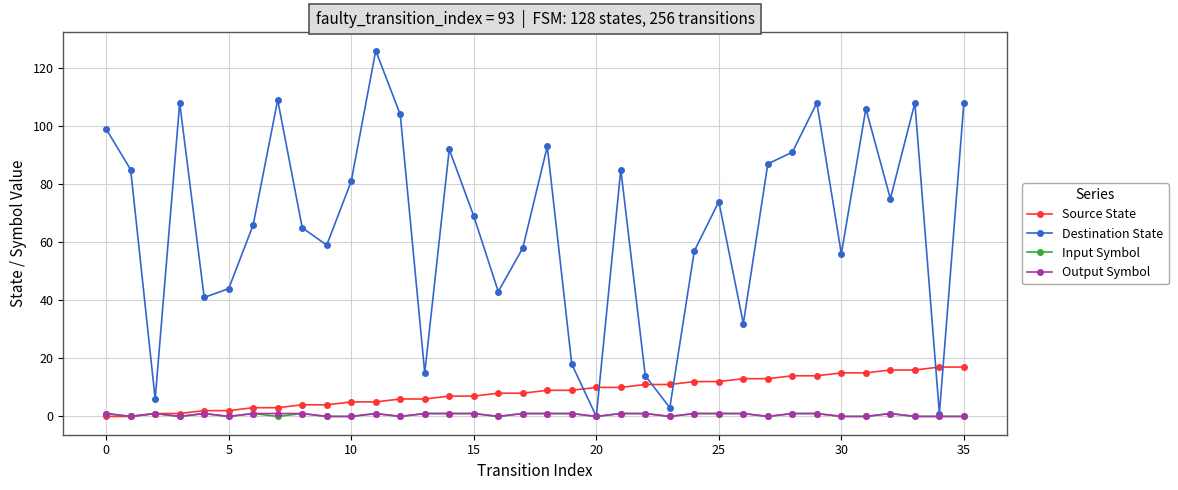

What is the maximum value shown in the chart?

126